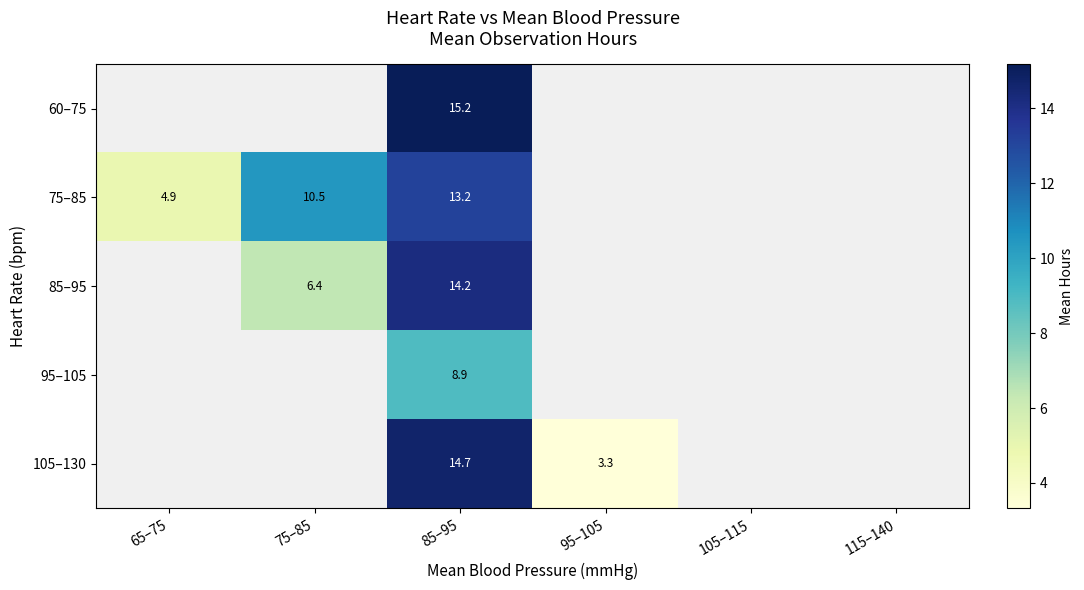

Count the number of data series in this chart.

5